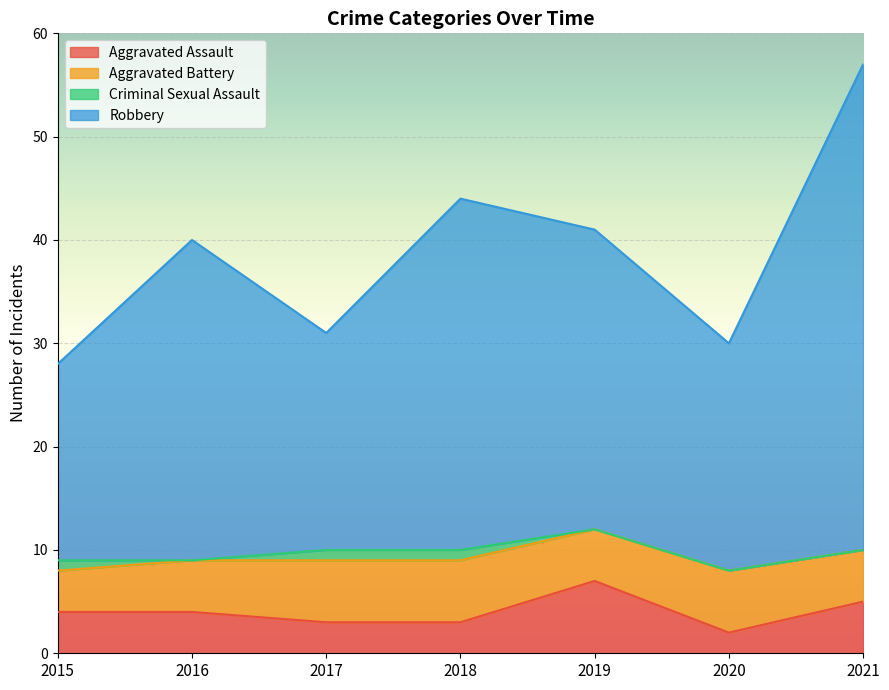

Is the value of Robbery at 2020 greater than the value of Aggravated Assault at 2016?

Yes